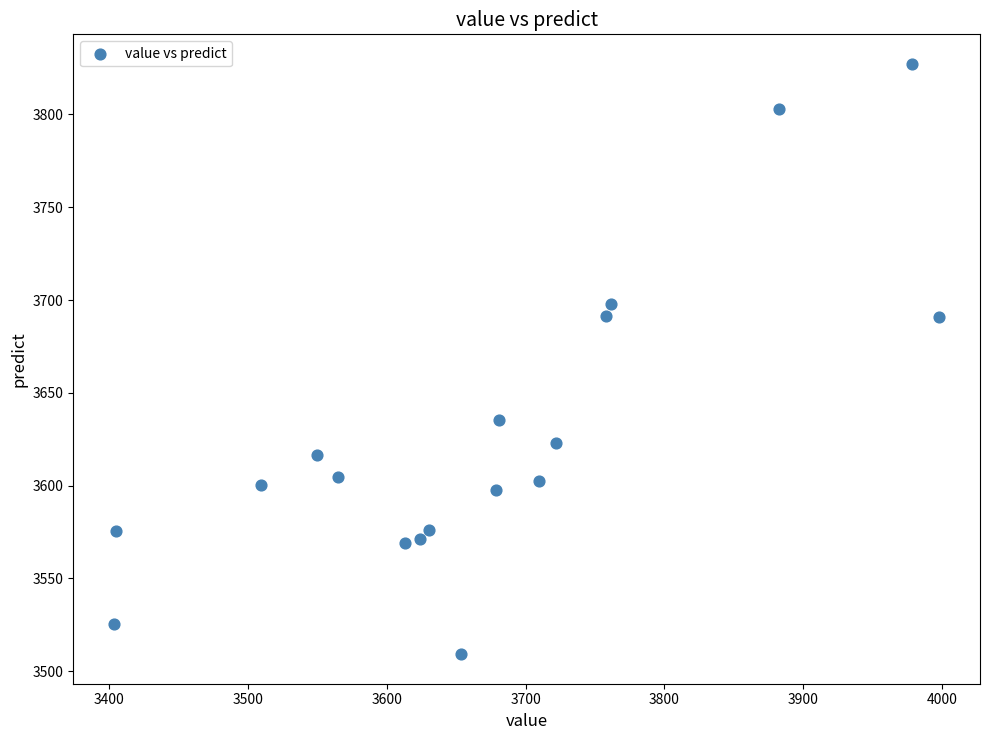

What is the range of X values (max minus min)?

593.4